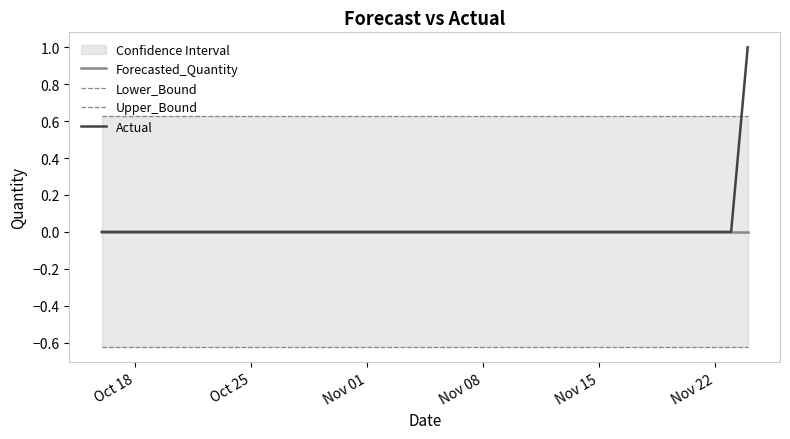

How many lines are shown in the chart?

4